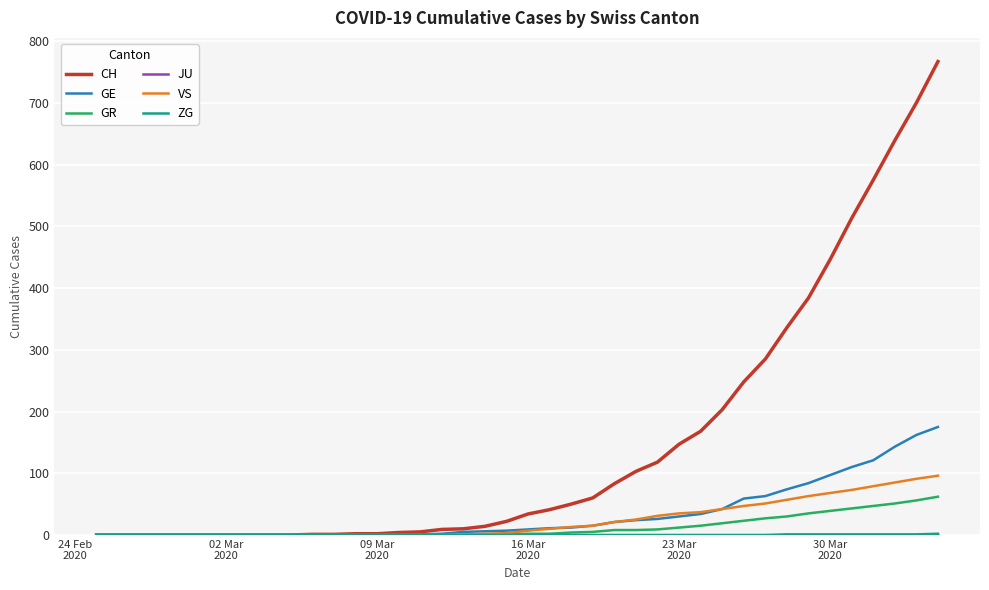

What is the greatest value displayed?

767